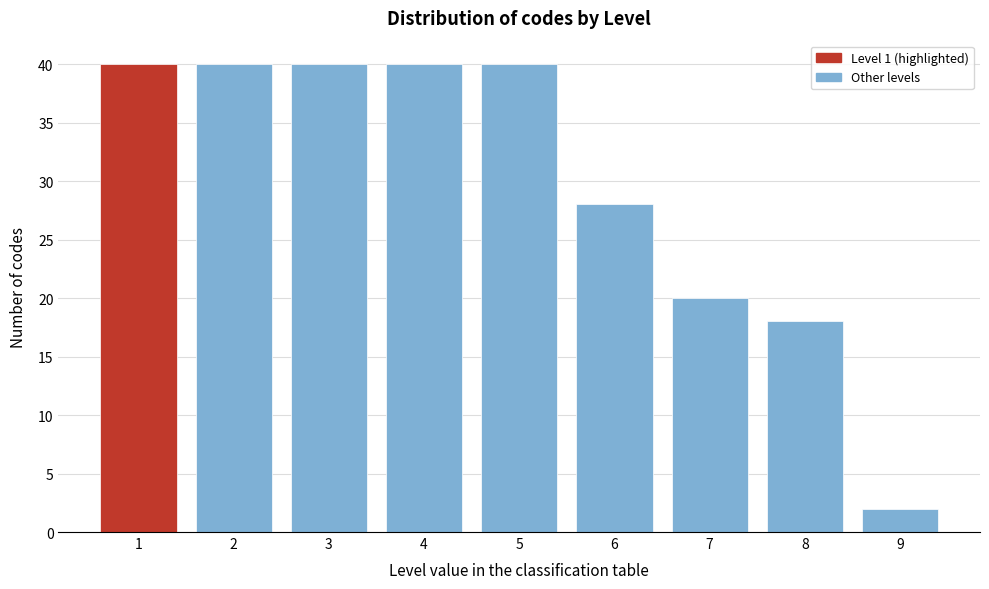

Reading right to left, extract all data points from this chart.

2	18	20	28	40	40	40	40	40